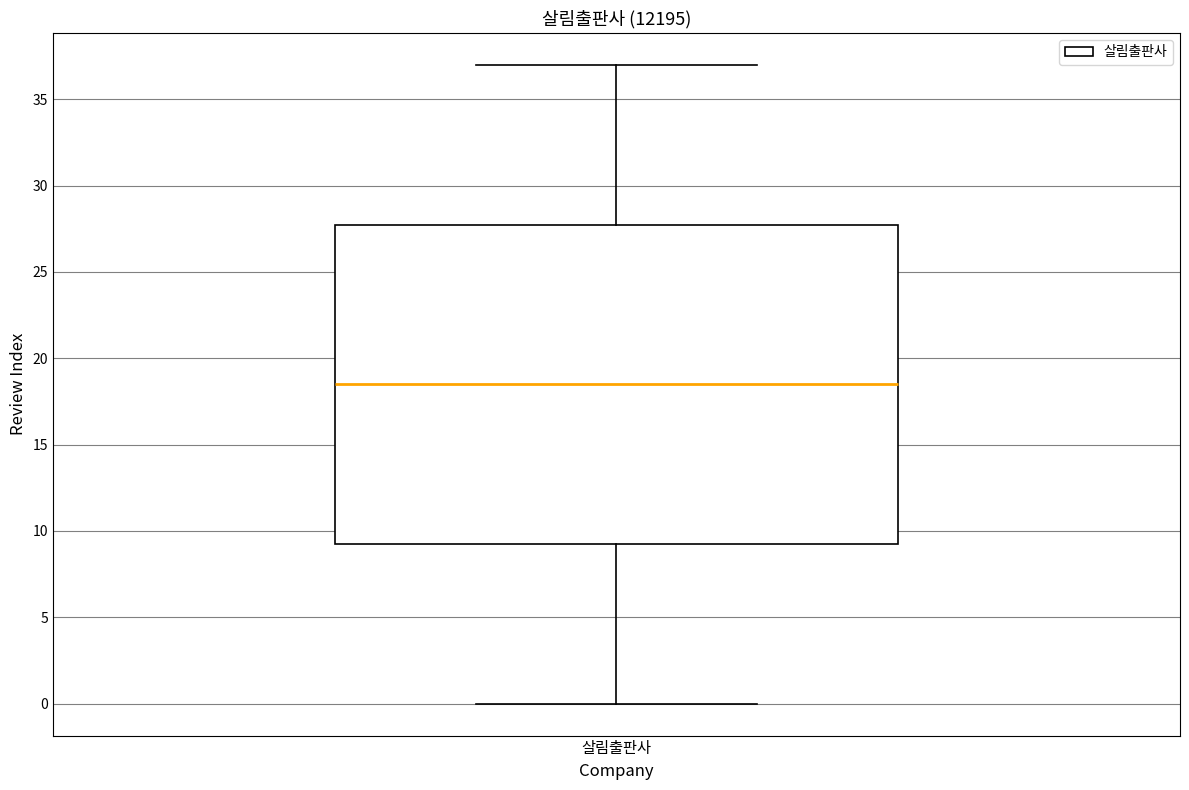

Read this box plot against the y-axis: the position of the median line, the range covered by the box, and the ends of both whiskers. The values are not printed on the chart, so give them approximately, as read against the axis.

median 18.5, box 9.5 to 28.0, whiskers 0.0 to 37.0